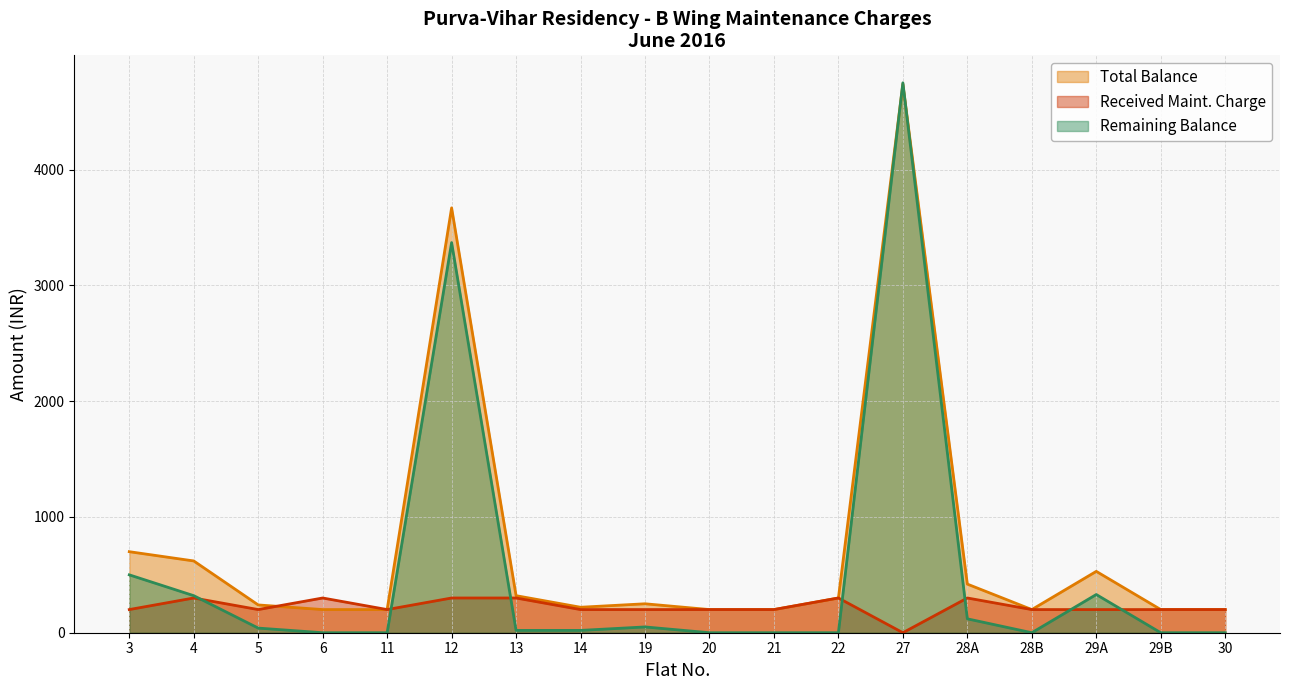

True or false: Received Maint. Charge has more than 0 points higher than both neighbors.

True